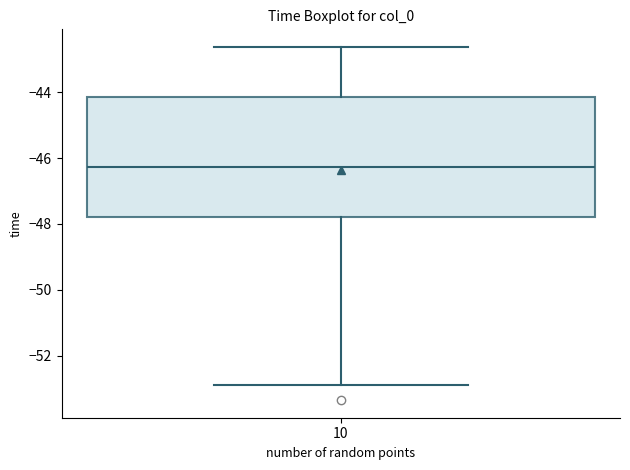

Read this box plot against the y-axis: the position of the median line, the range covered by the box, and the ends of both whiskers. The values are not printed on the chart, so give them approximately, as read against the axis.

median -46.2, box -47.8 to -44.2, whiskers -52.8 to -42.6